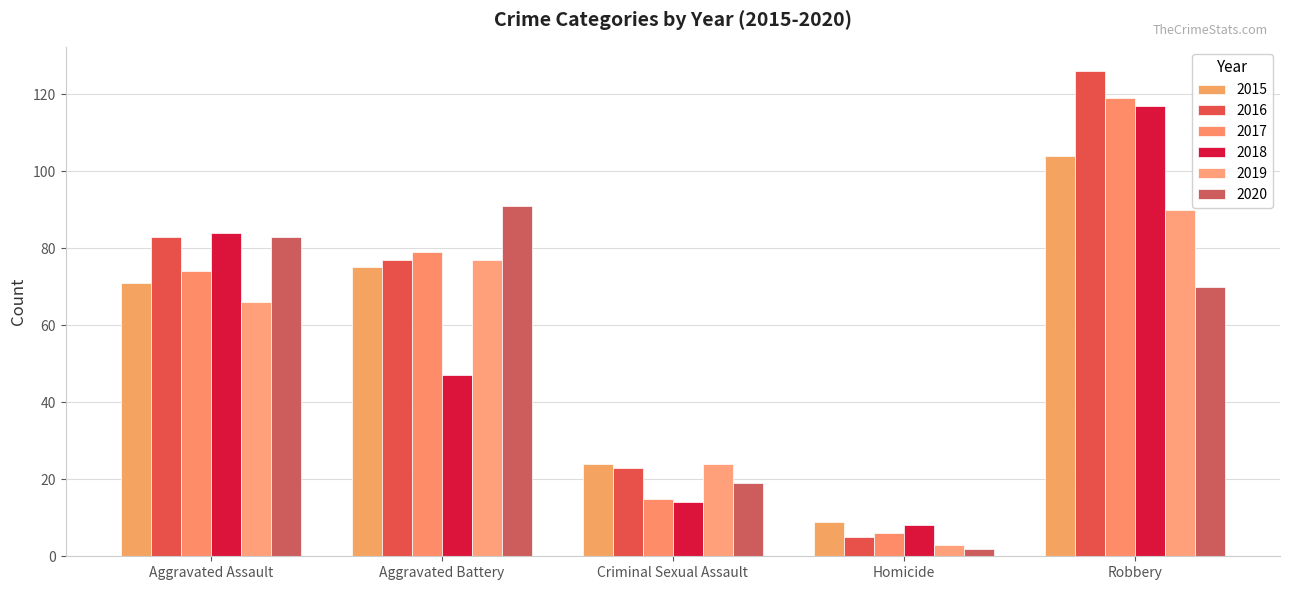

What are all the series names shown in the legend?

2015, 2016, 2017, 2018, 2019, 2020